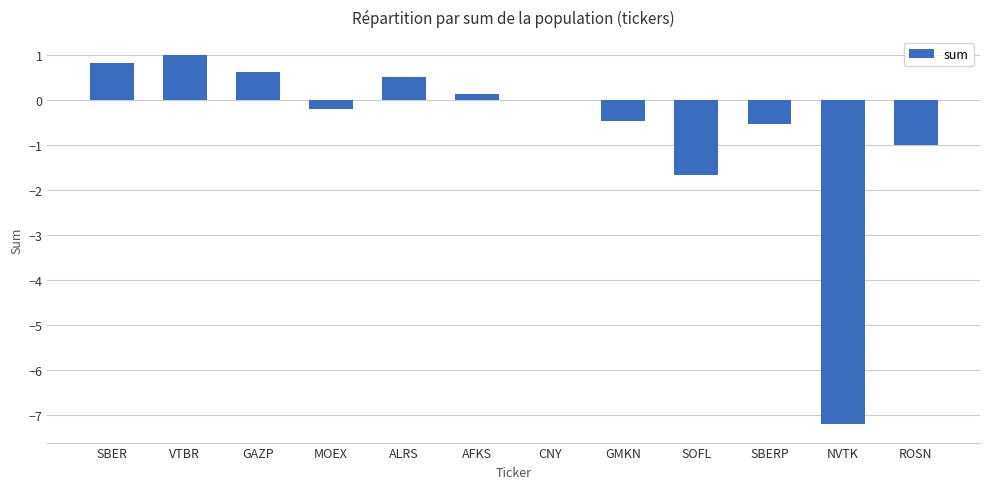

How many data points does each series have?

12